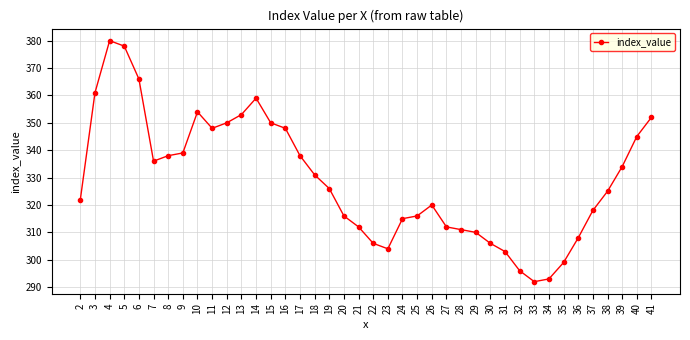

What is the difference between the values at 36 and 3?

53